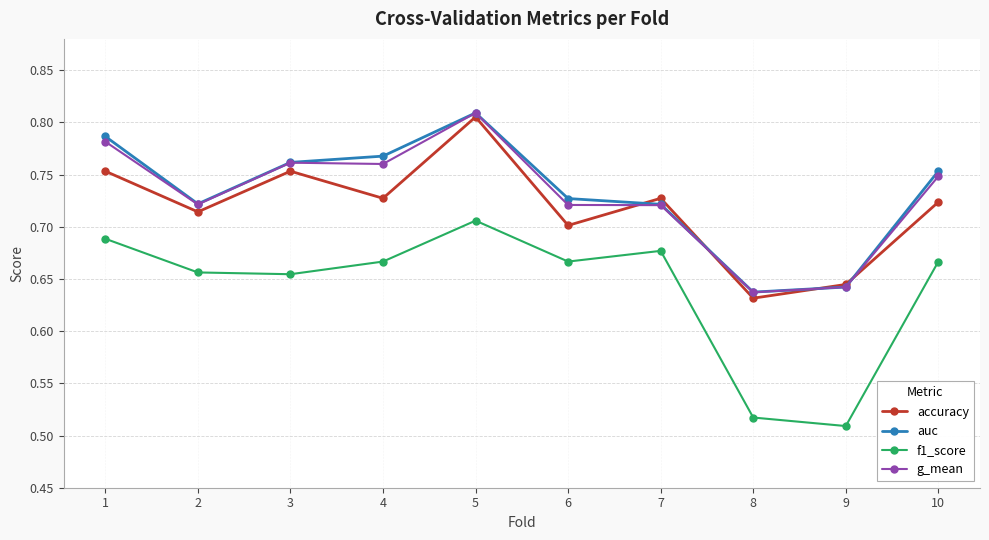

Which category has the lowest value across all series?

9